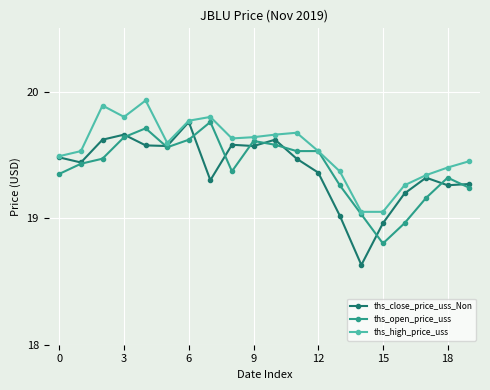

True or false: ths_open_price_uss has more than 2 points higher than both neighbors.

True